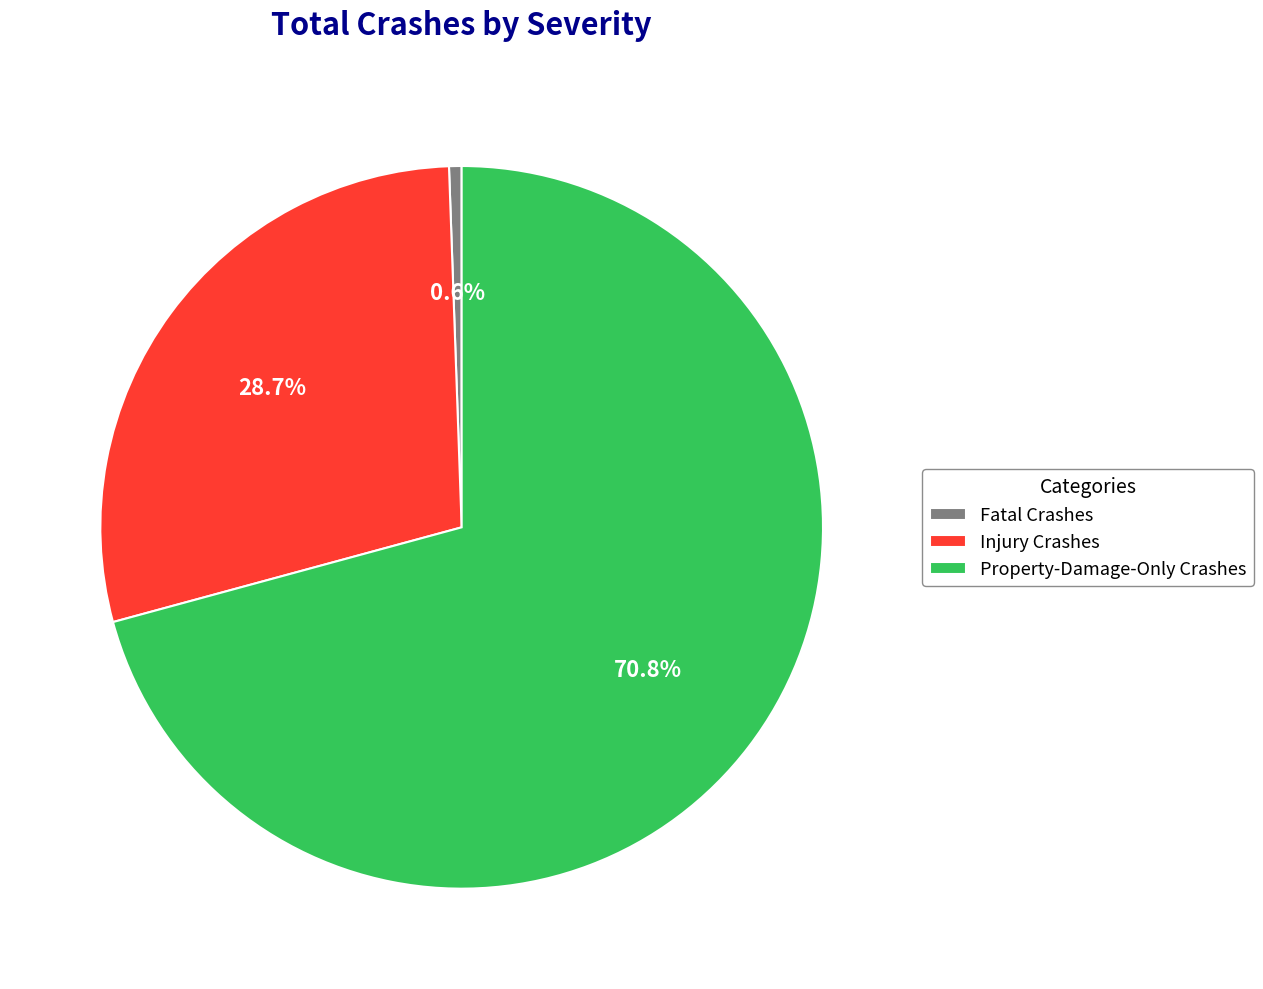

Which has a higher value, Property-Damage-Only Crashes or Fatal Crashes?

Property-Damage-Only Crashes